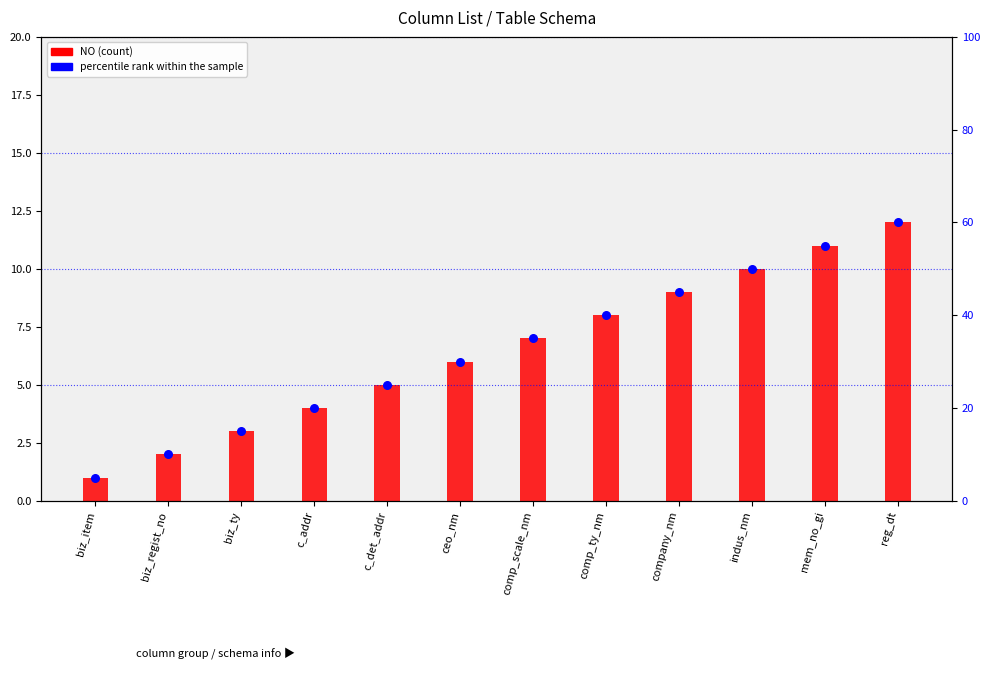

Is the value of NO (count) at comp_scale_nm greater than the value of percentile rank within the sample at company_nm?

No